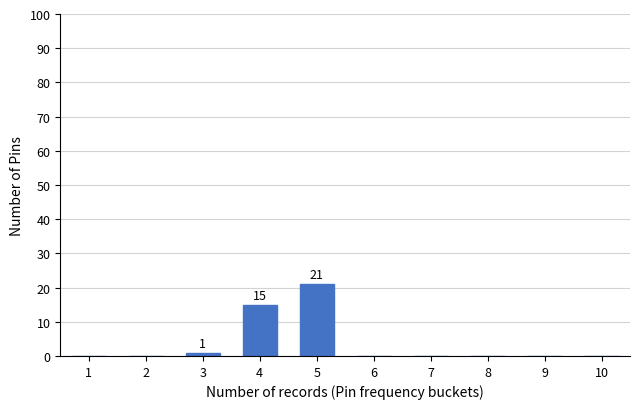

Reading left to right, what are all the values shown in this chart?

1=0	2=0	3=1	4=15	5=21	6=0	7=0	8=0	9=0	10=0